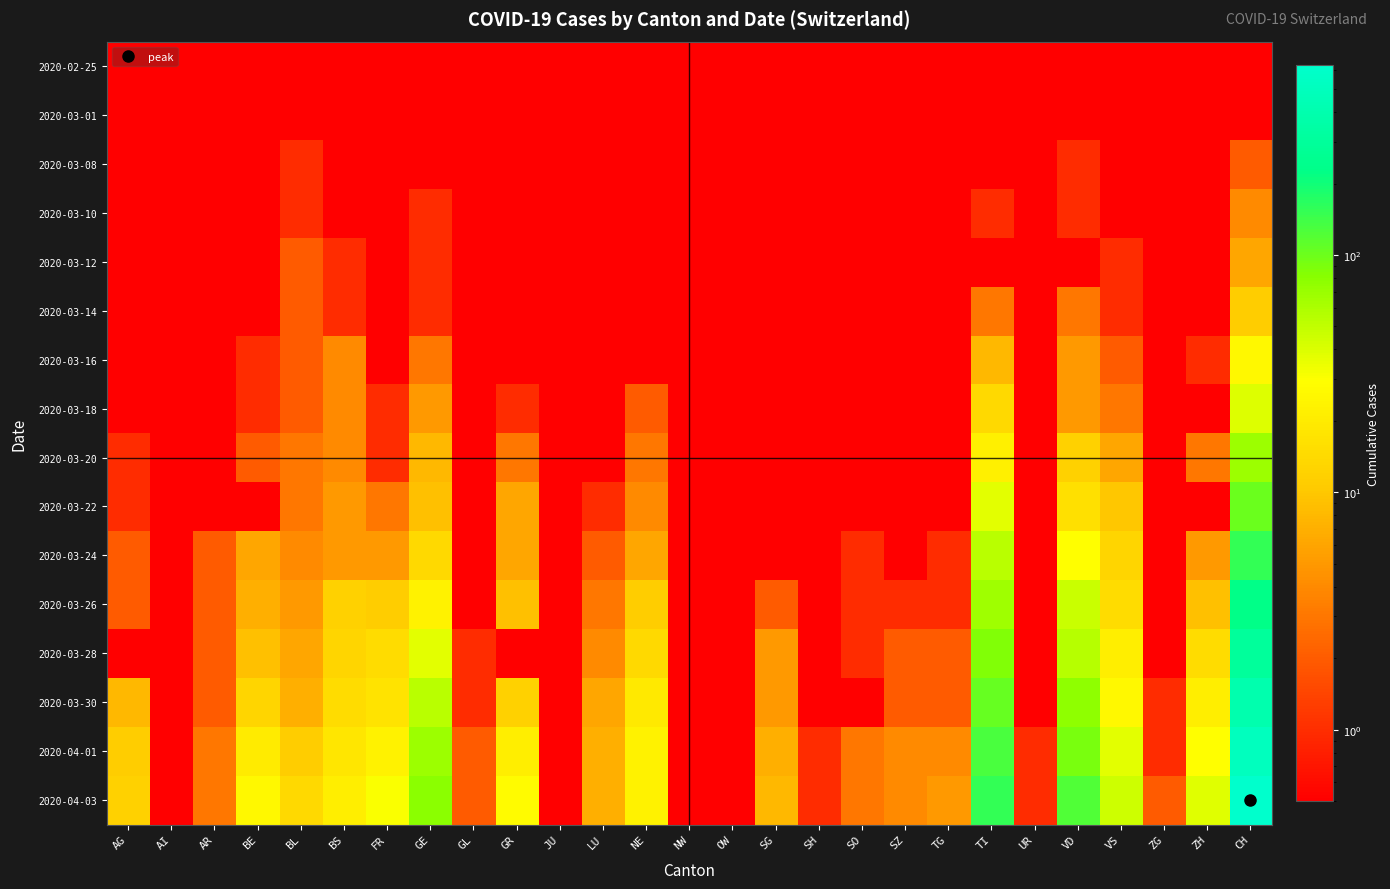

Which category has the highest value across all series?

CH